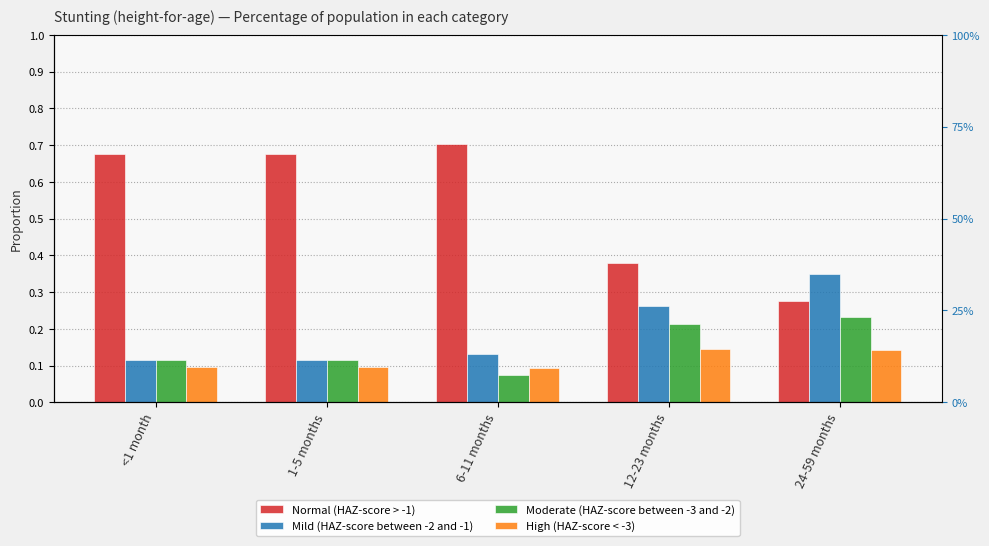

Reading left to right, list all the values displayed in this chart.

Normal (HAZ-score > -1): <1 month=0.7	1-5 months=0.7	6-11 months=0.7	12-23 months=0.4	24-59 months=0.3
Mild (HAZ-score between -2 and -1): <1 month=0.1	1-5 months=0.1	6-11 months=0.1	12-23 months=0.3	24-59 months=0.4
Moderate (HAZ-score between -3 and -2): <1 month=0.1	1-5 months=0.1	6-11 months=0.1	12-23 months=0.2	24-59 months=0.2
High (HAZ-score < -3): <1 month=0.1	1-5 months=0.1	6-11 months=0.1	12-23 months=0.1	24-59 months=0.1